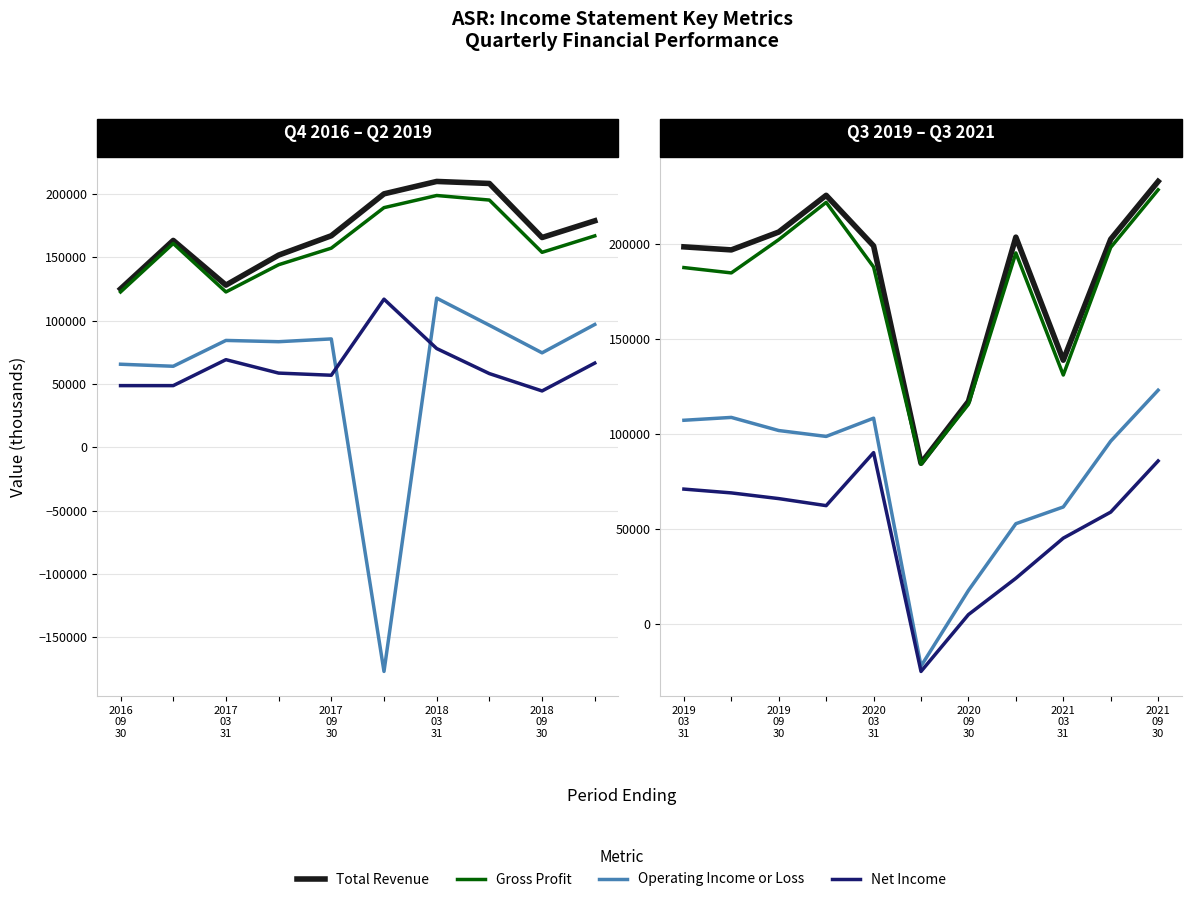

What position from the right is 7?

4